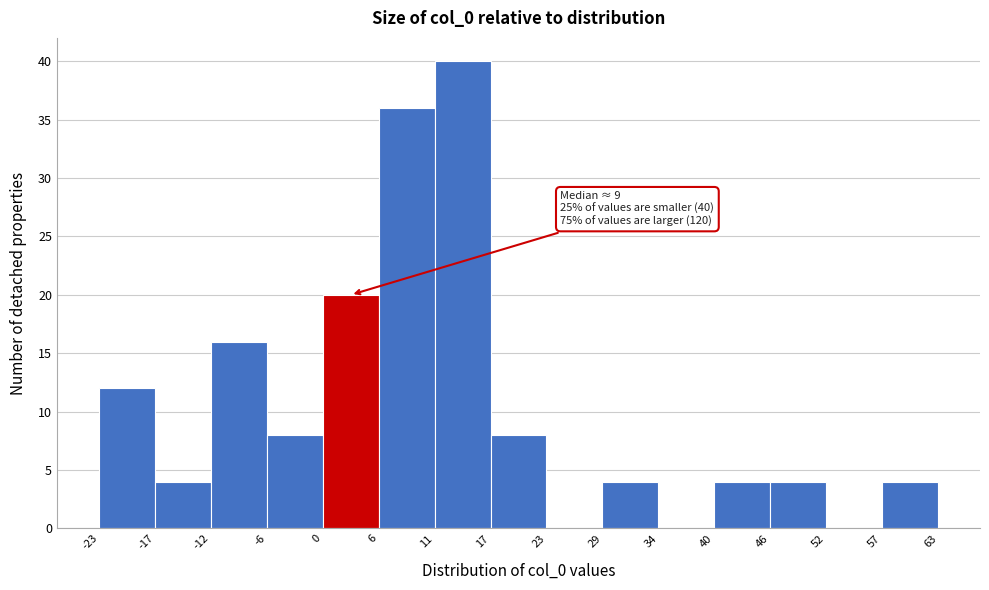

Which range on the x-axis has the tallest bar?

11 to 17